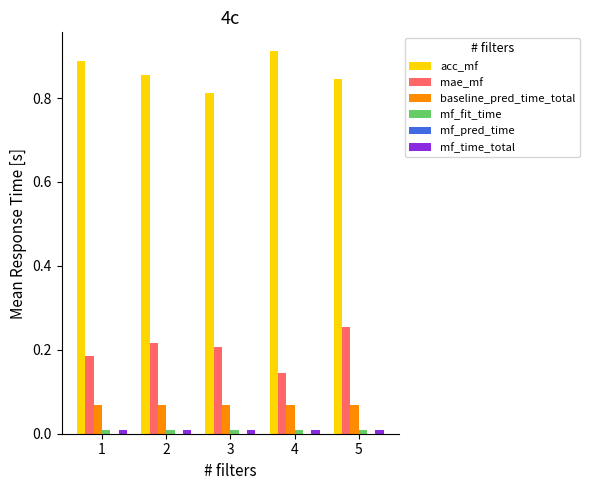

Which category has the highest value in the acc_mf series?

4